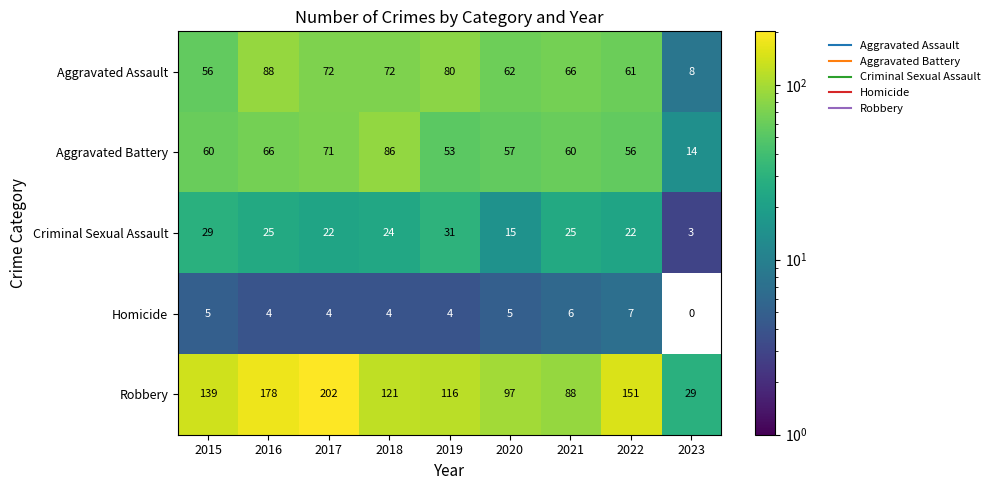

Which has a higher value, 2015 or 2019?

2019